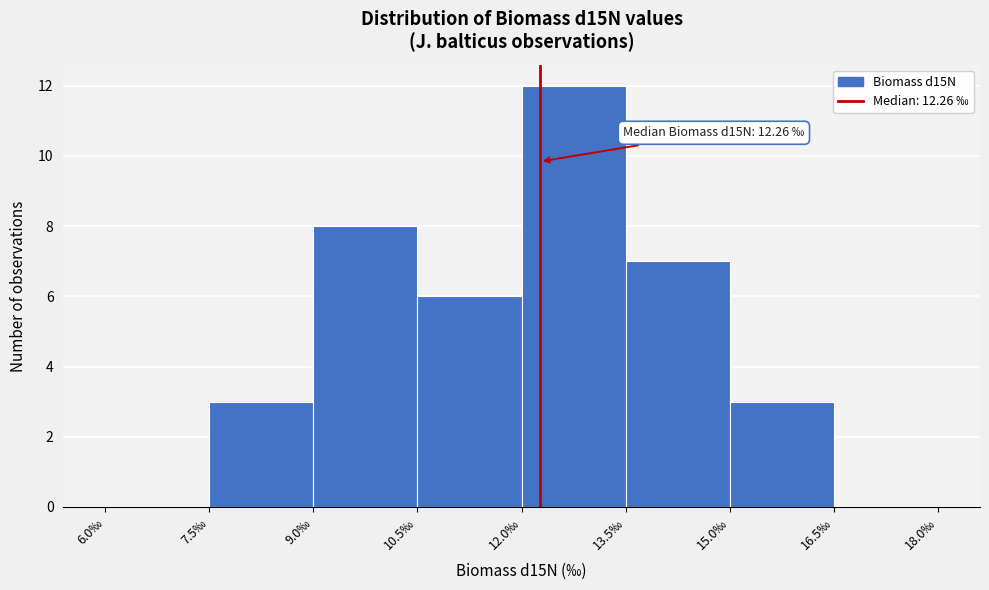

Which range on the x-axis has the tallest bar?

12.0 to 13.5